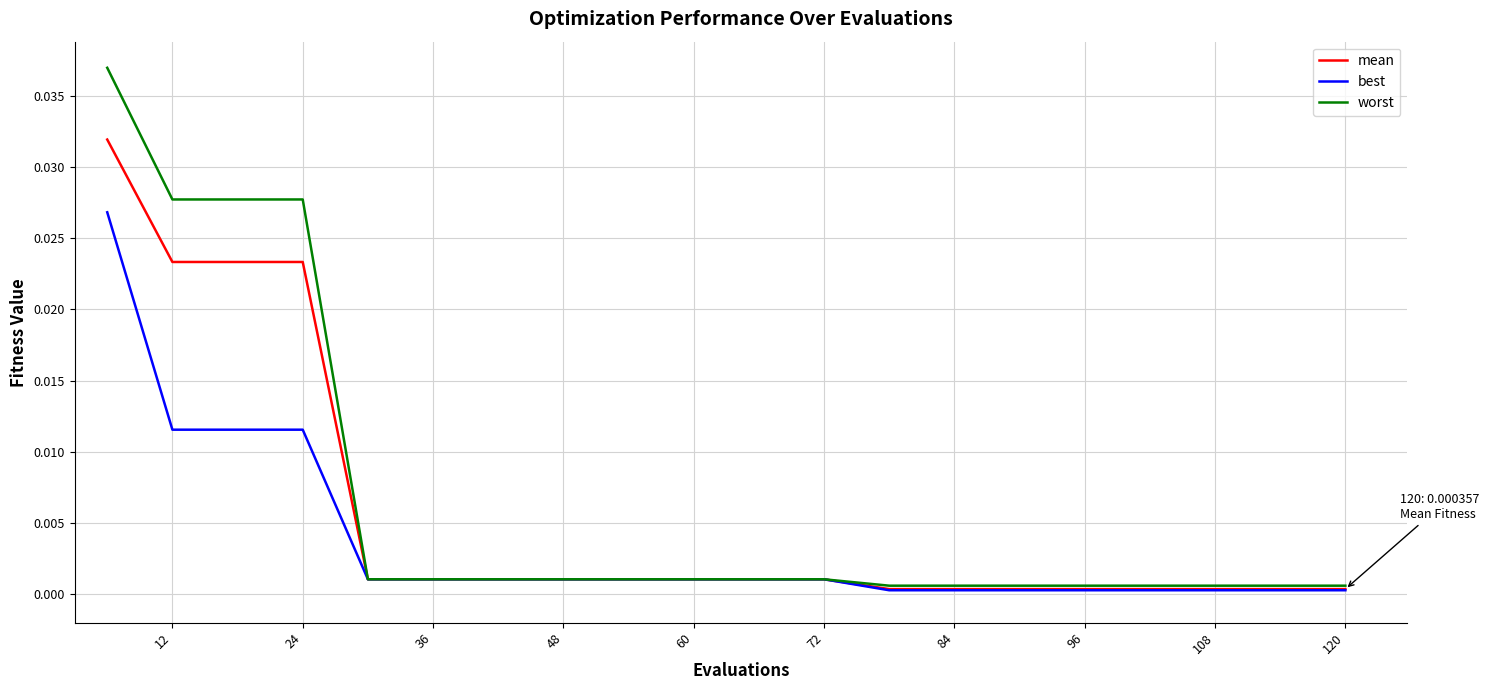

Rank the series by their maximum value, from highest to lowest.

worst, mean, best